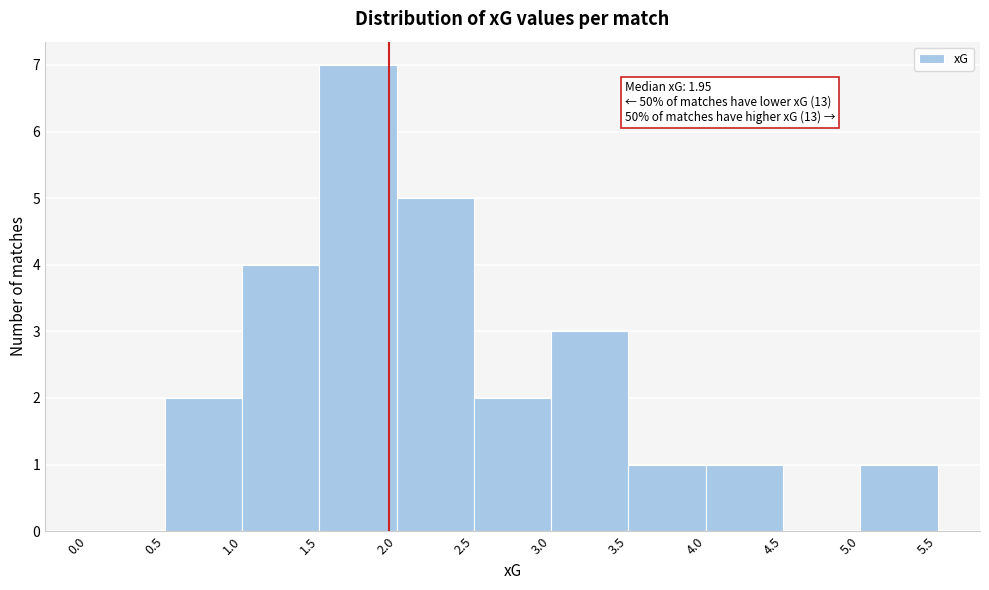

Which range on the x-axis has the tallest bar?

1.5 to 2.0